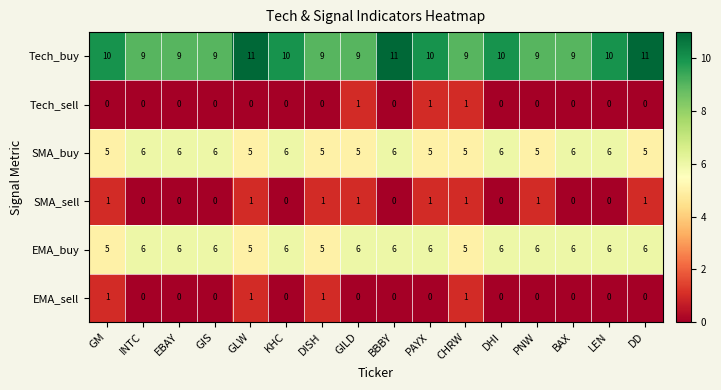

Which series has the largest total across all categories?

Tech_buy